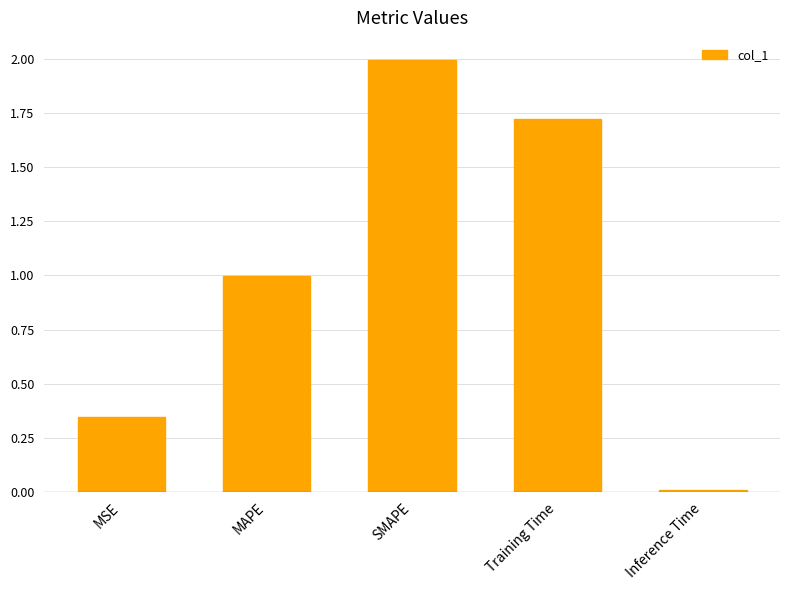

Which label corresponds to the smallest value in the chart?

Inference Time